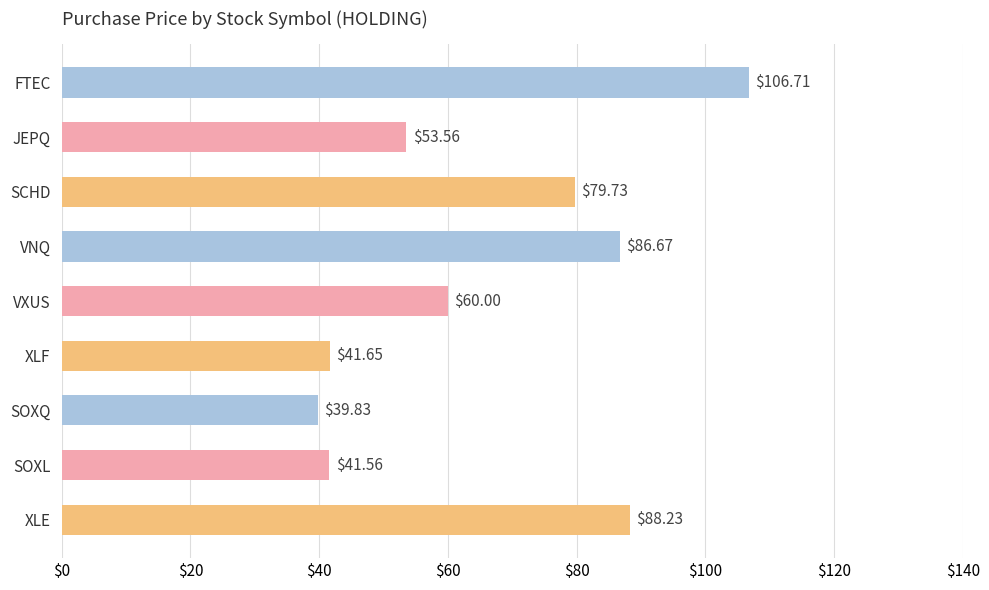

What is the change in value from VNQ to XLE?

+1.6